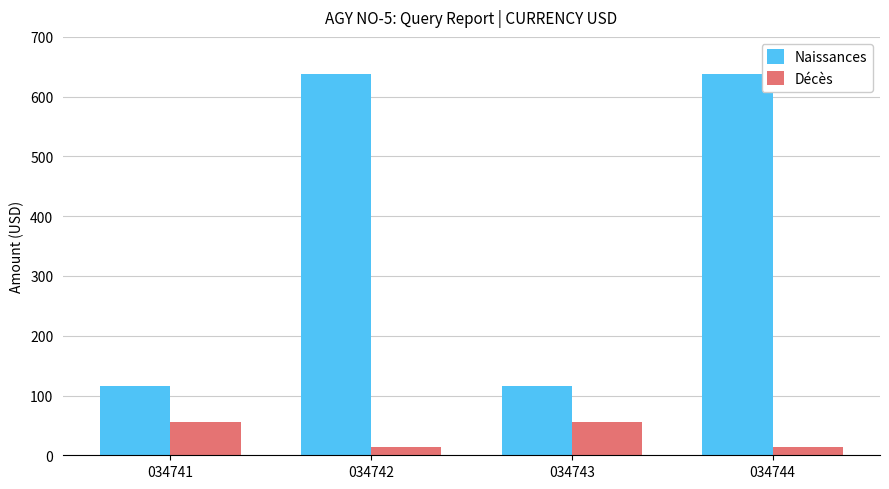

Is the value of Décès at 034743 greater than the value of Naissances at 034744?

No